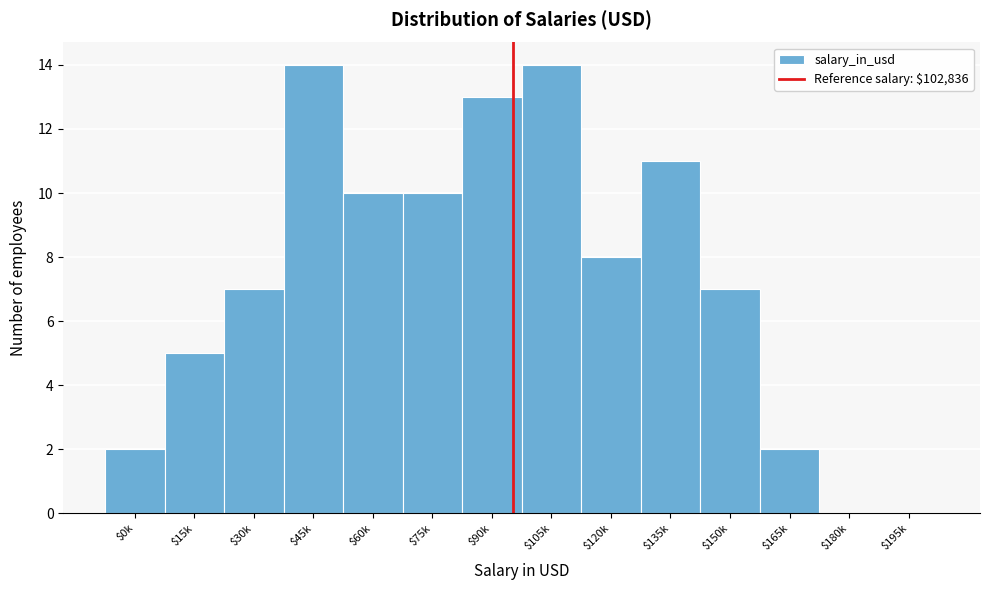

What is the sum of all values?

103